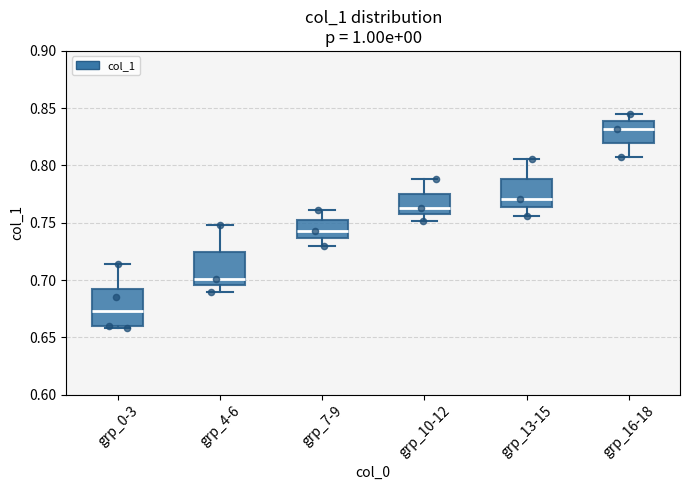

Where does the upper whisker of the box for grp_10-12 end on the y-axis? The values are not printed on the chart, so give them approximately, as read against the axis.

0.790